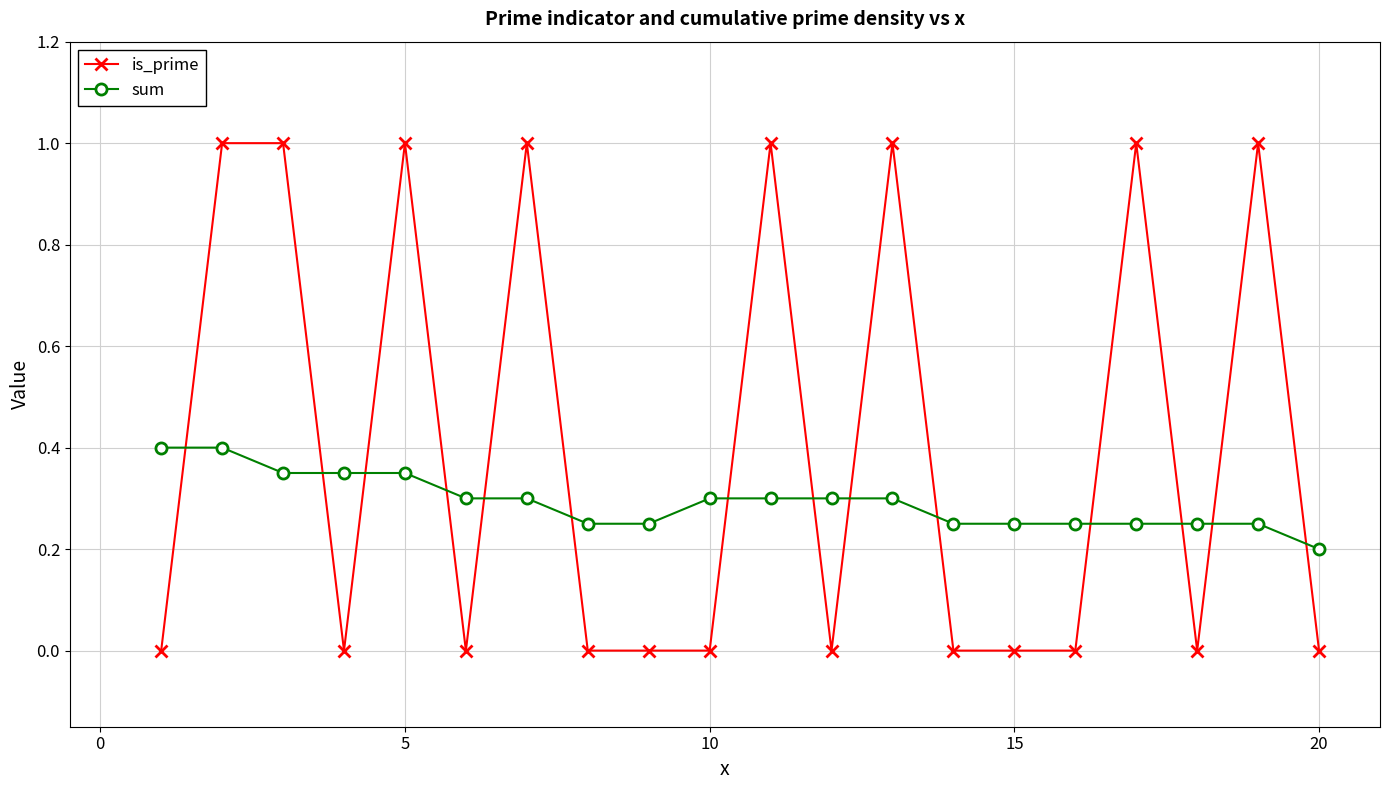

What is the maximum value shown in the chart?

1.0